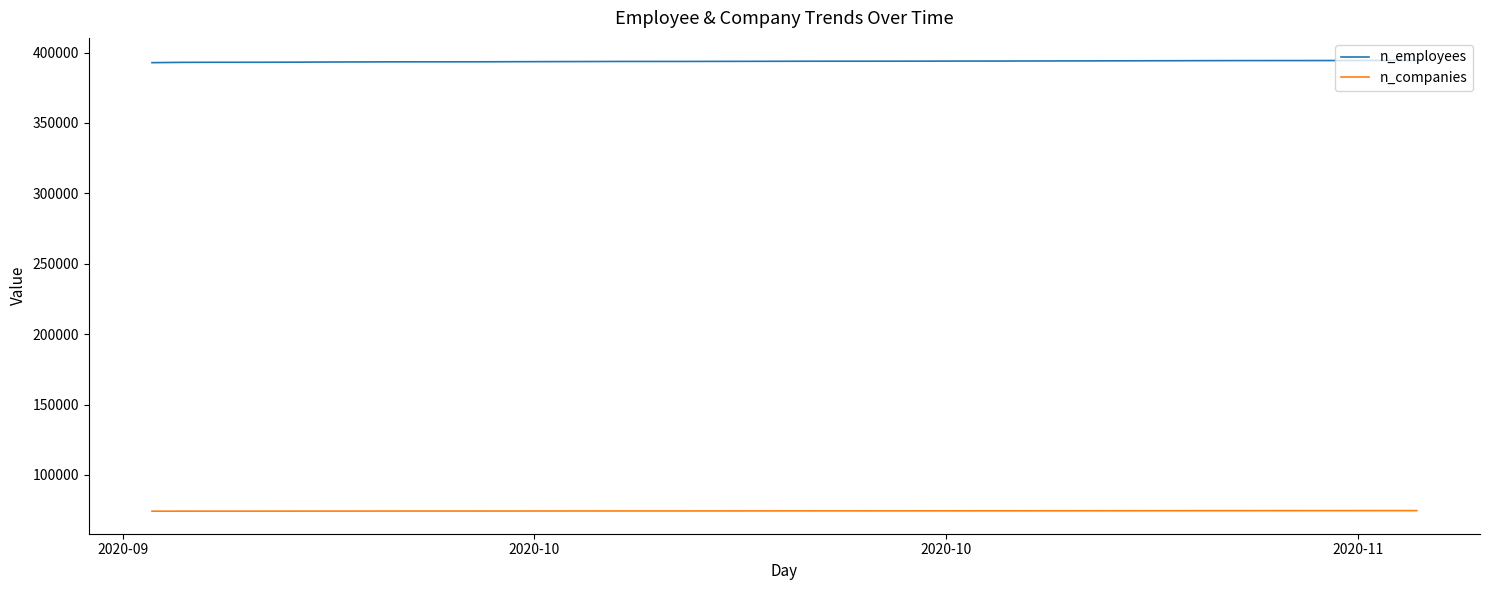

Which series has the largest total across all categories?

n_employees